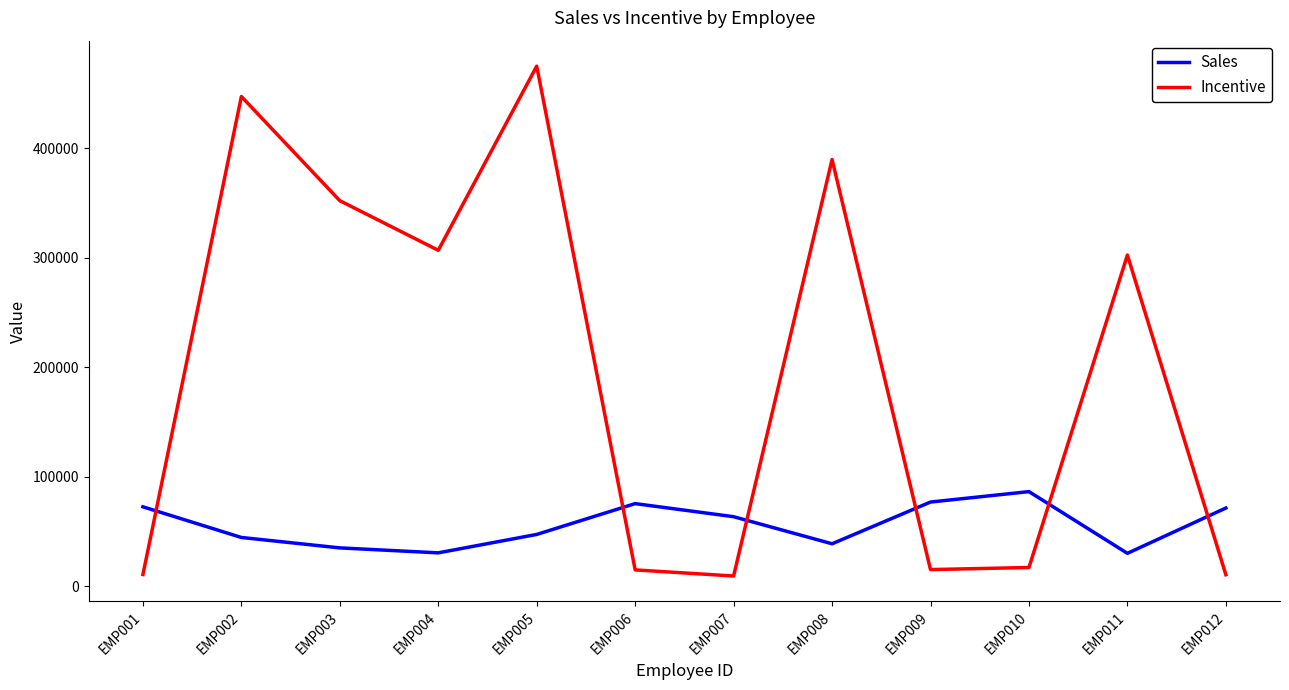

How many intersections are there between Incentive and Sales?

6